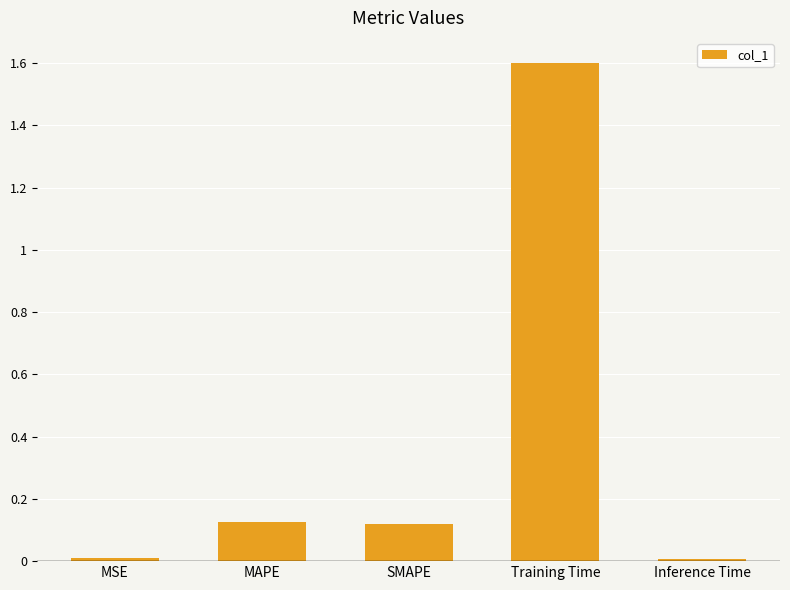

The value at MSE is 0.0. True or false?

True